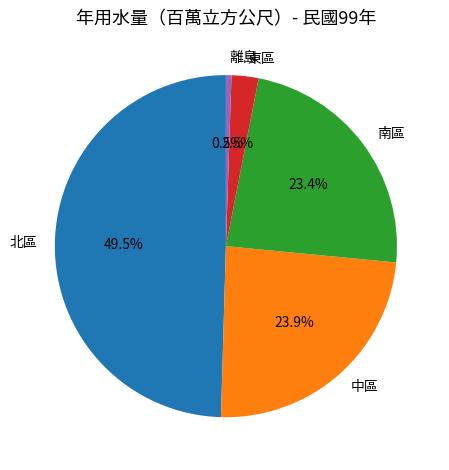

What percentage do 北區 and 離島 together represent?

50.1%